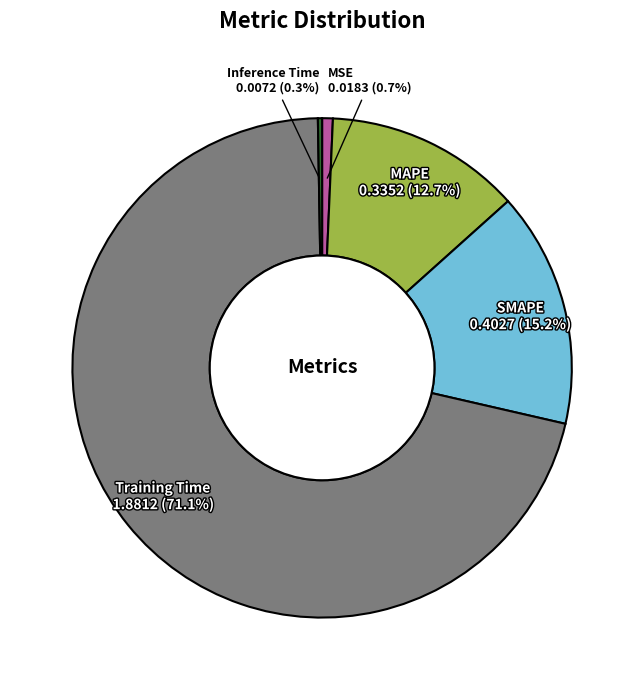

Which category has the biggest portion of the pie?

Training Time